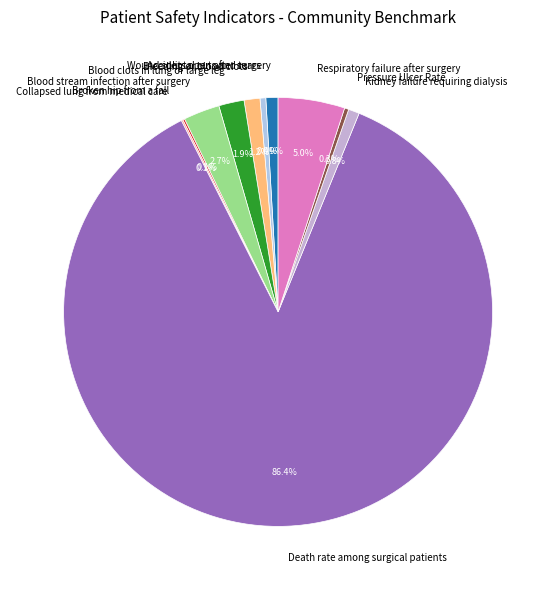

Which slice is the largest?

Death rate among surgical patients